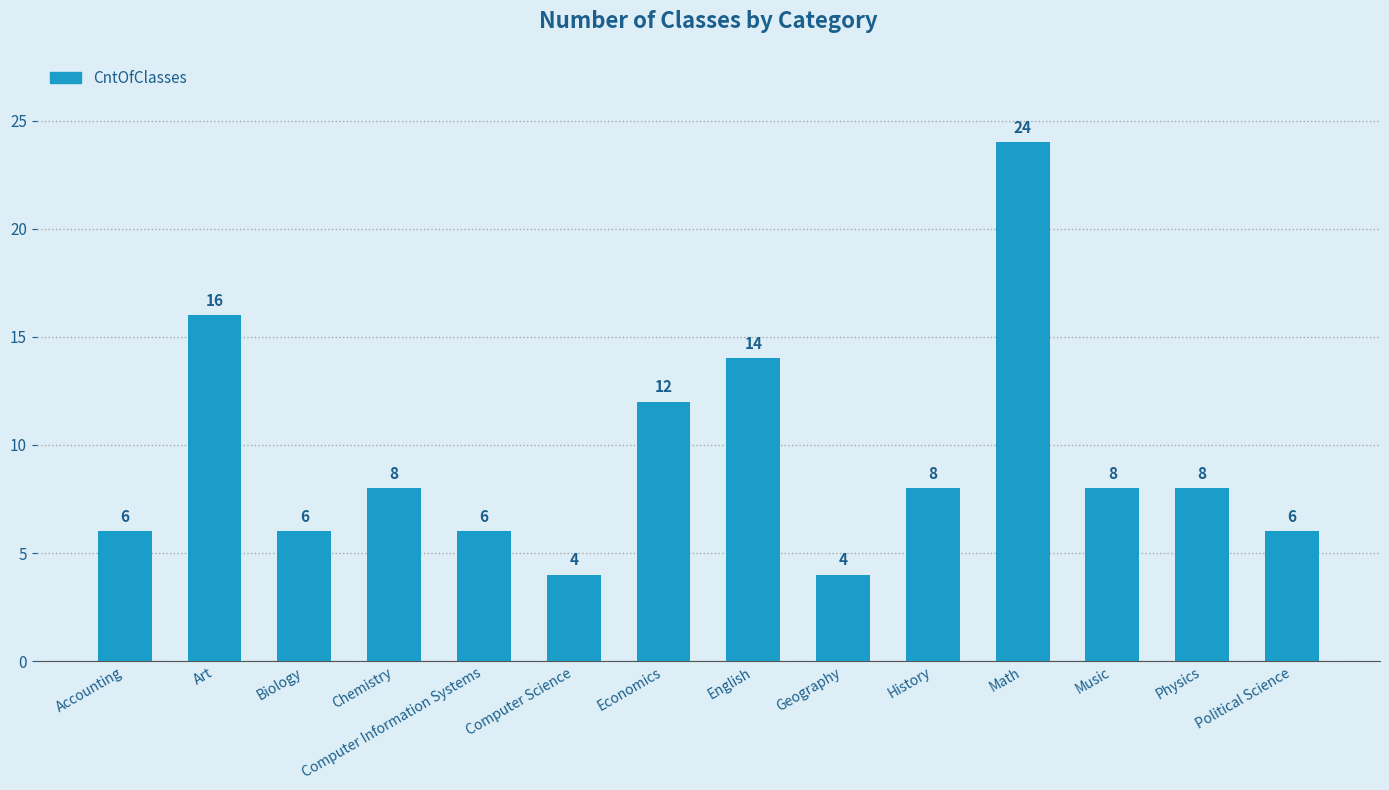

Are the bars horizontal?

No